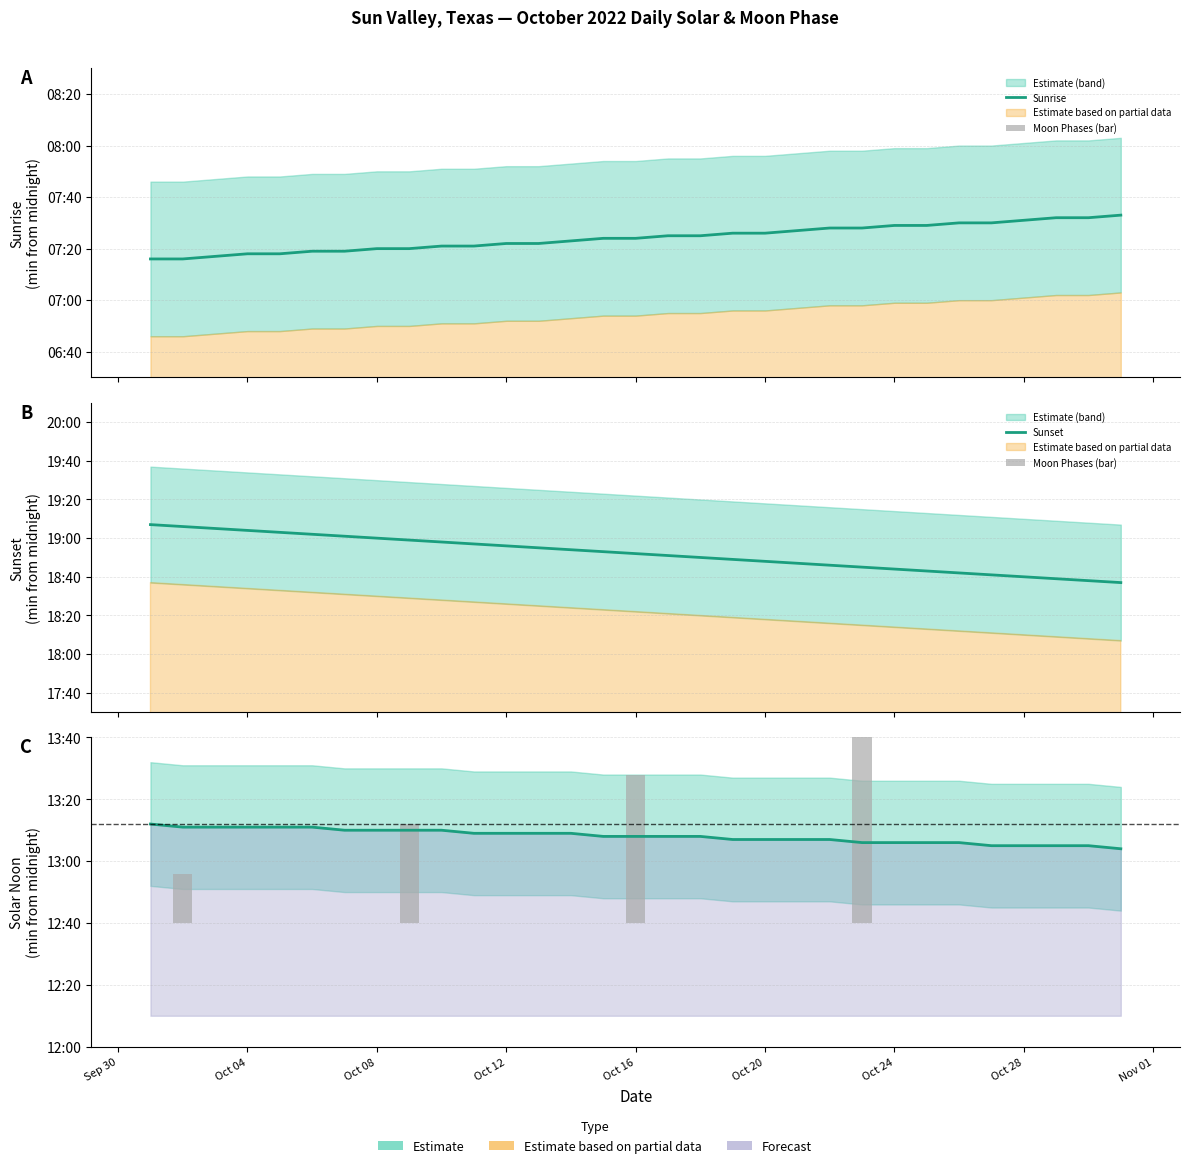

How many categories are shown in the chart?

31